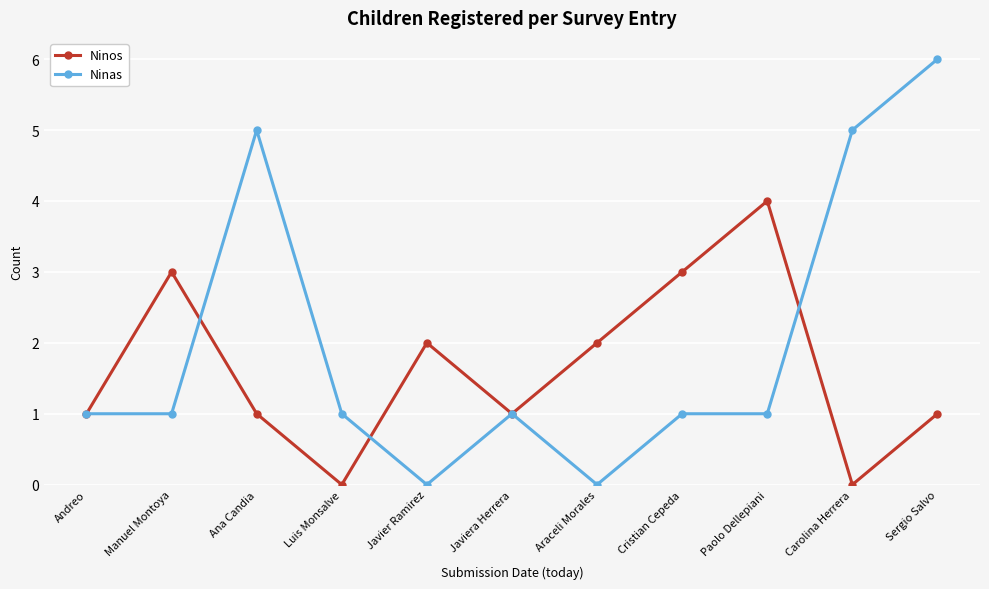

Rank the series at Javier Ramirez from lowest to highest value.

Ninas, Ninos